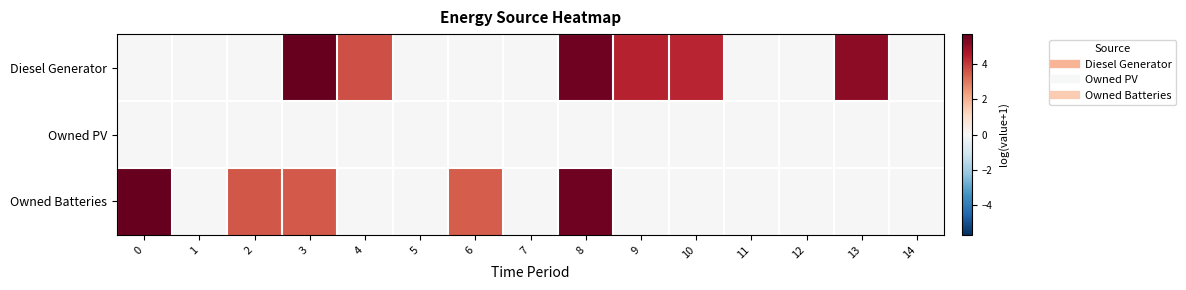

Which category has the highest value across all series?

3